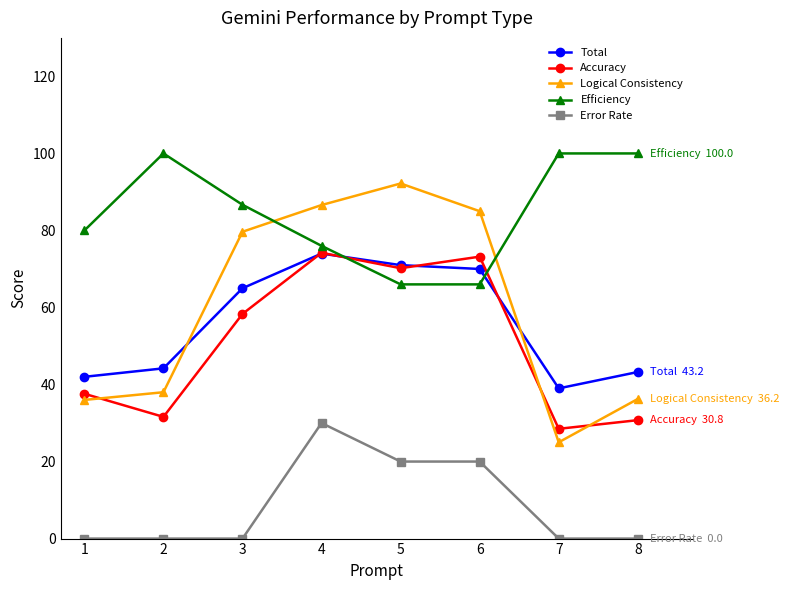

Count the number of categories in the chart.

8